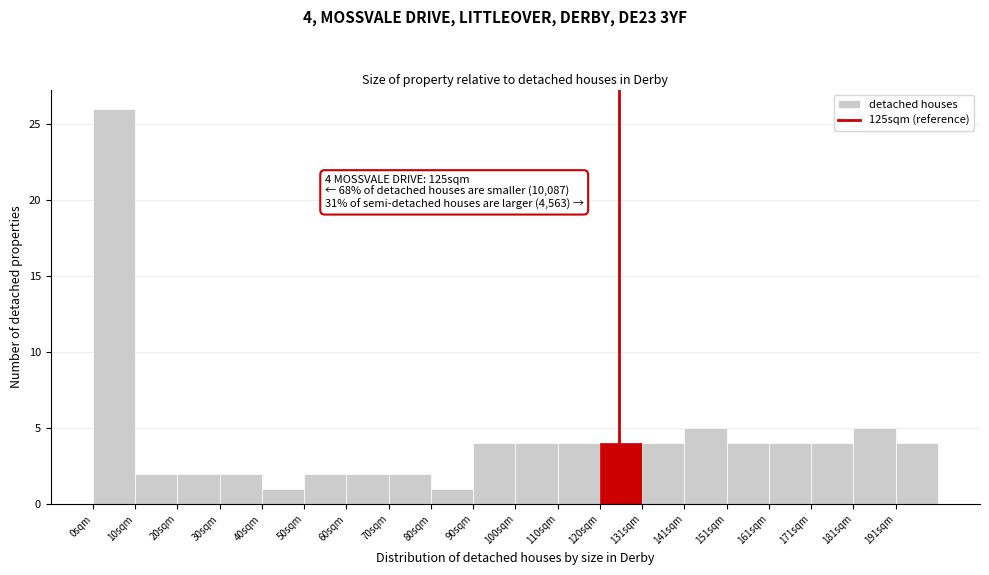

Over which range of the x-axis is the bar tallest?

0 to 10